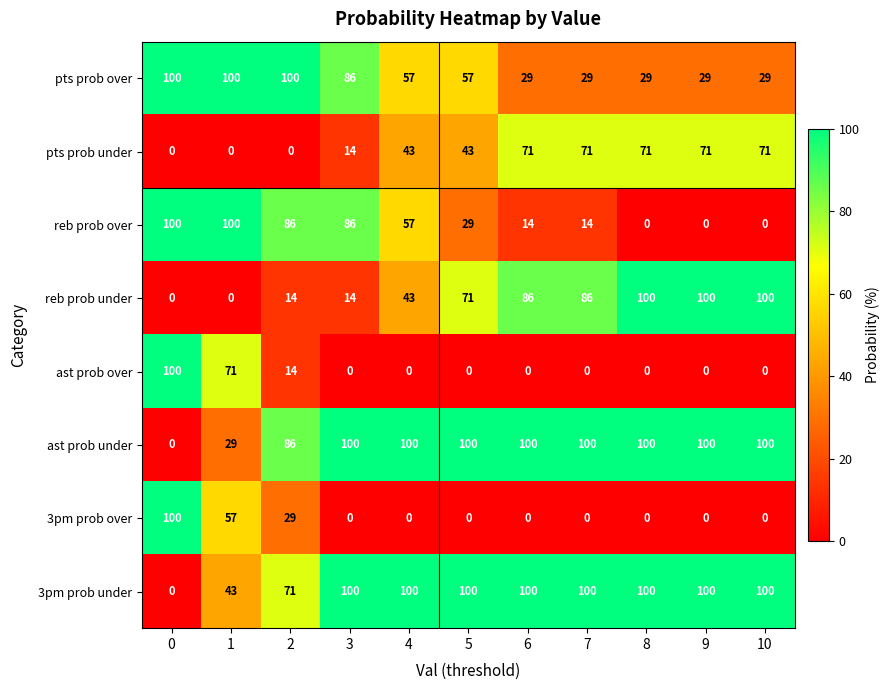

What is the total value across all series at 5?

400